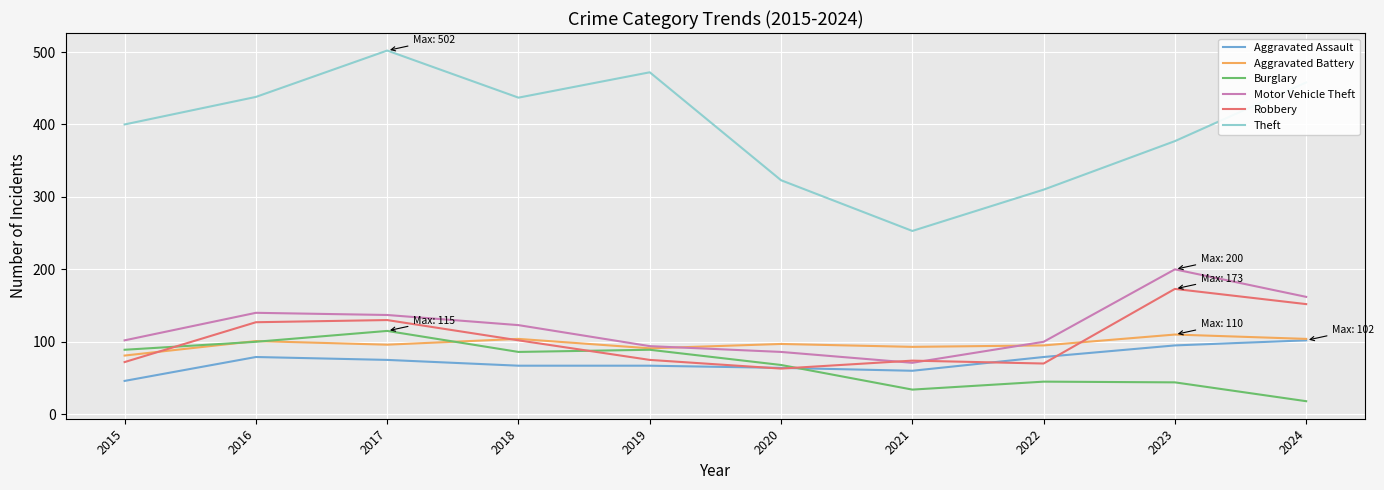

At which label does Burglary reach its peak?

2017